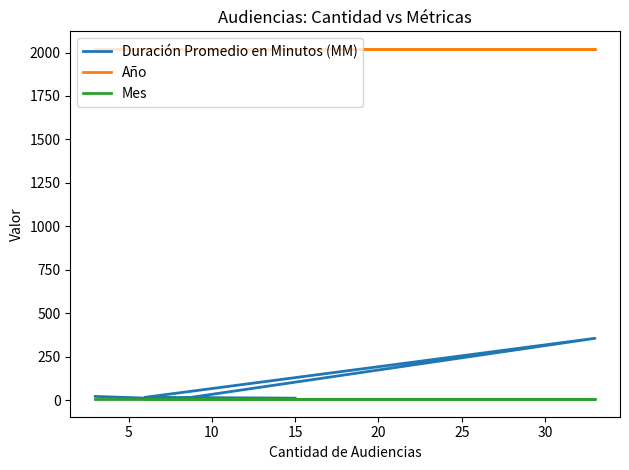

What are all the series names shown in the legend?

Duración Promedio en Minutos (MM), Año, Mes